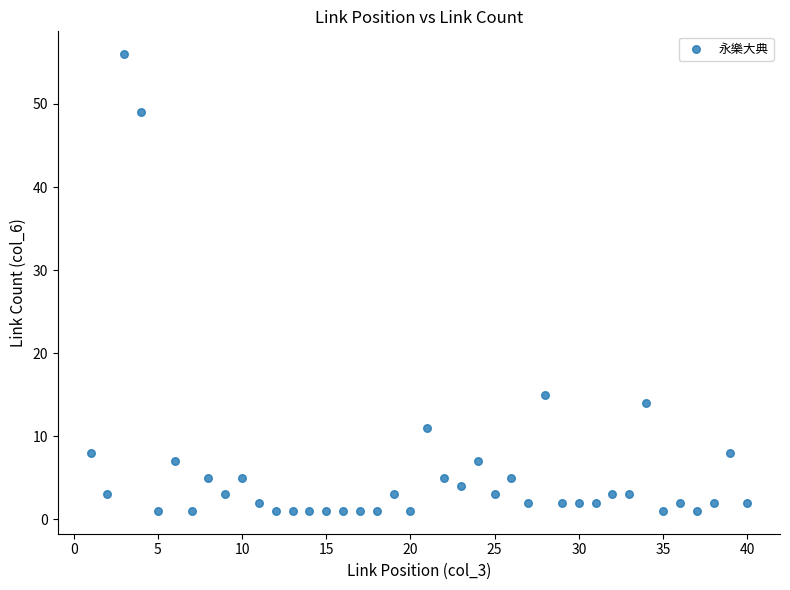

What is the range of X values (max minus min)?

39